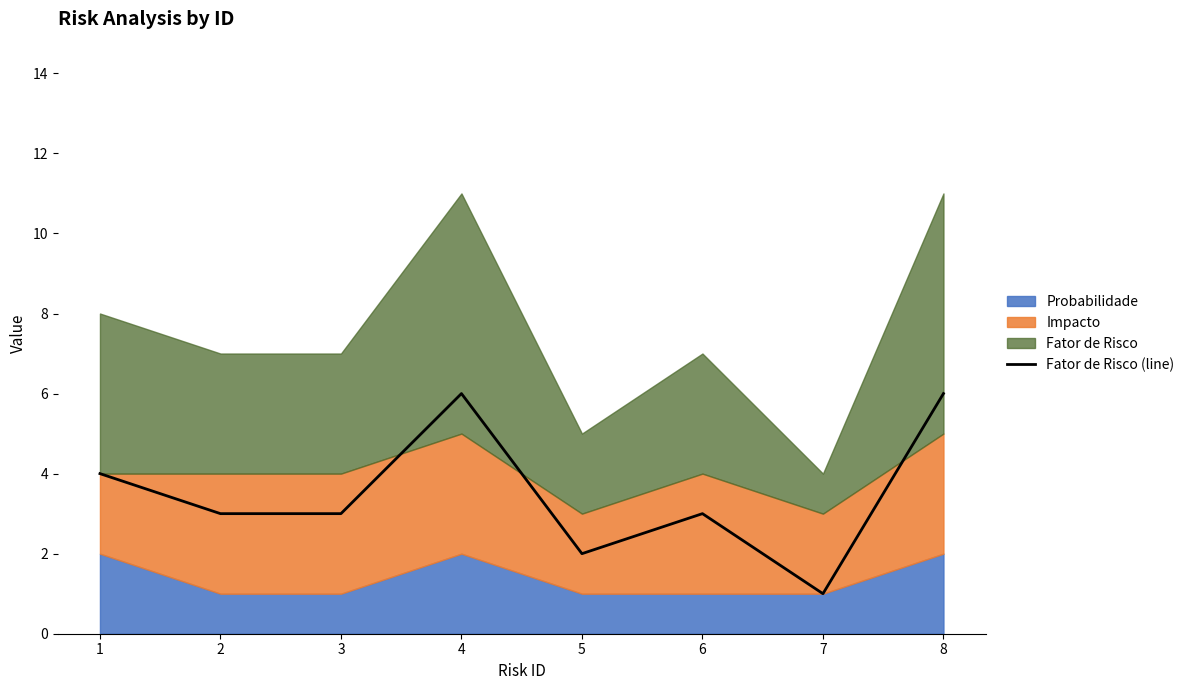

What value does the data have at 3?

3